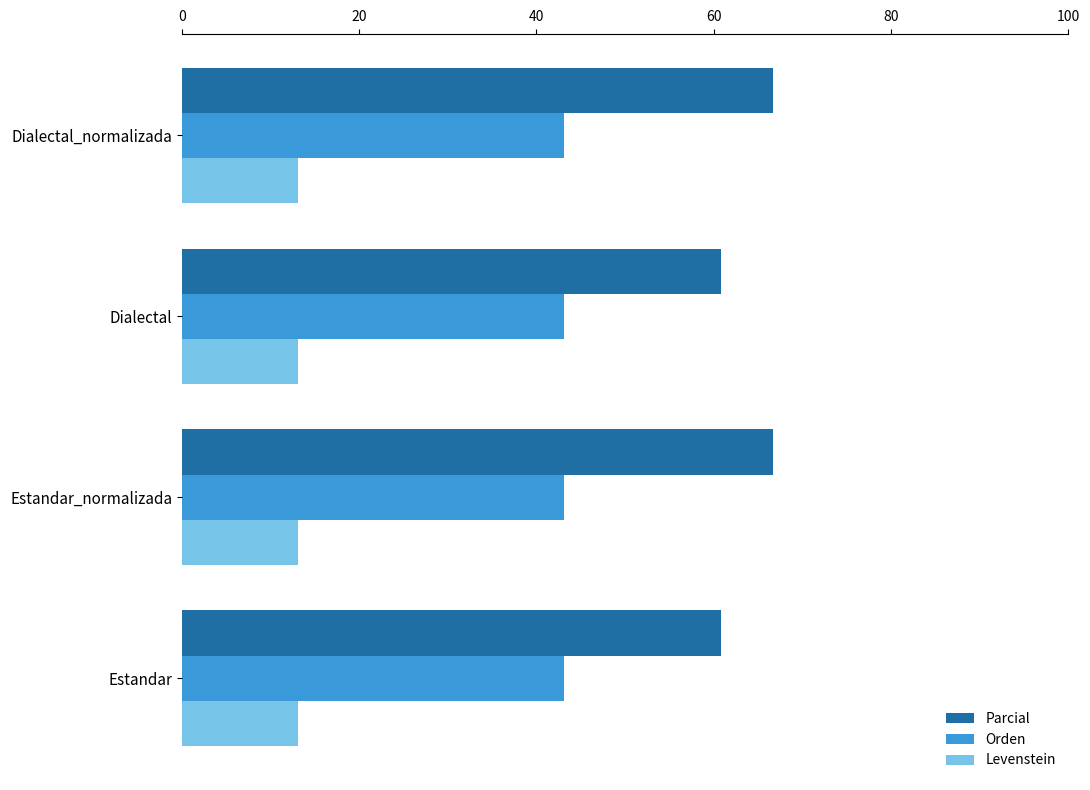

What are all the series names shown in the legend?

Parcial, Orden, Levenstein